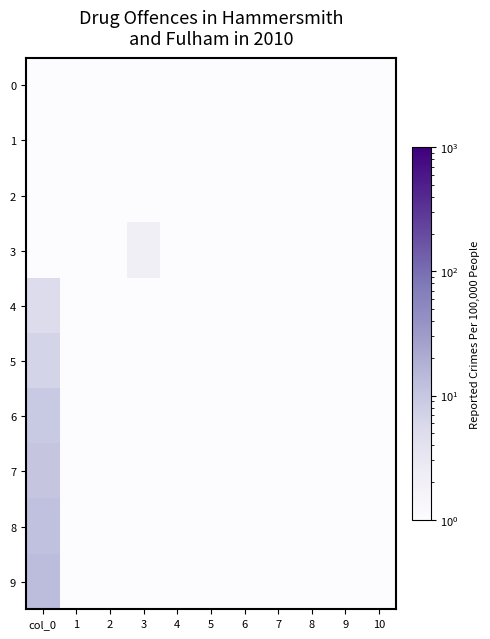

Which series has the widest spread of values?

9